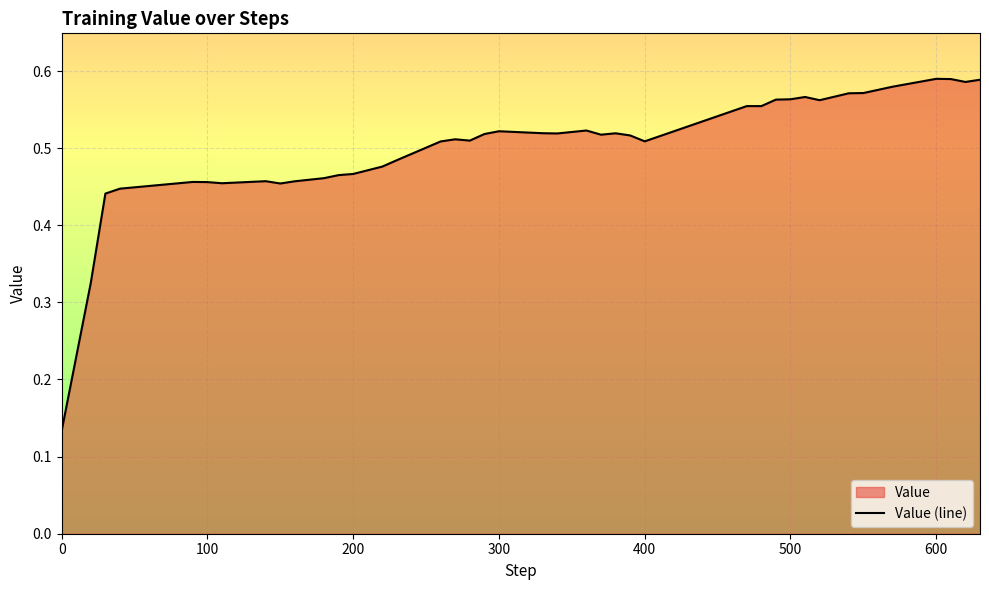

What is the sum of all values?

20.1